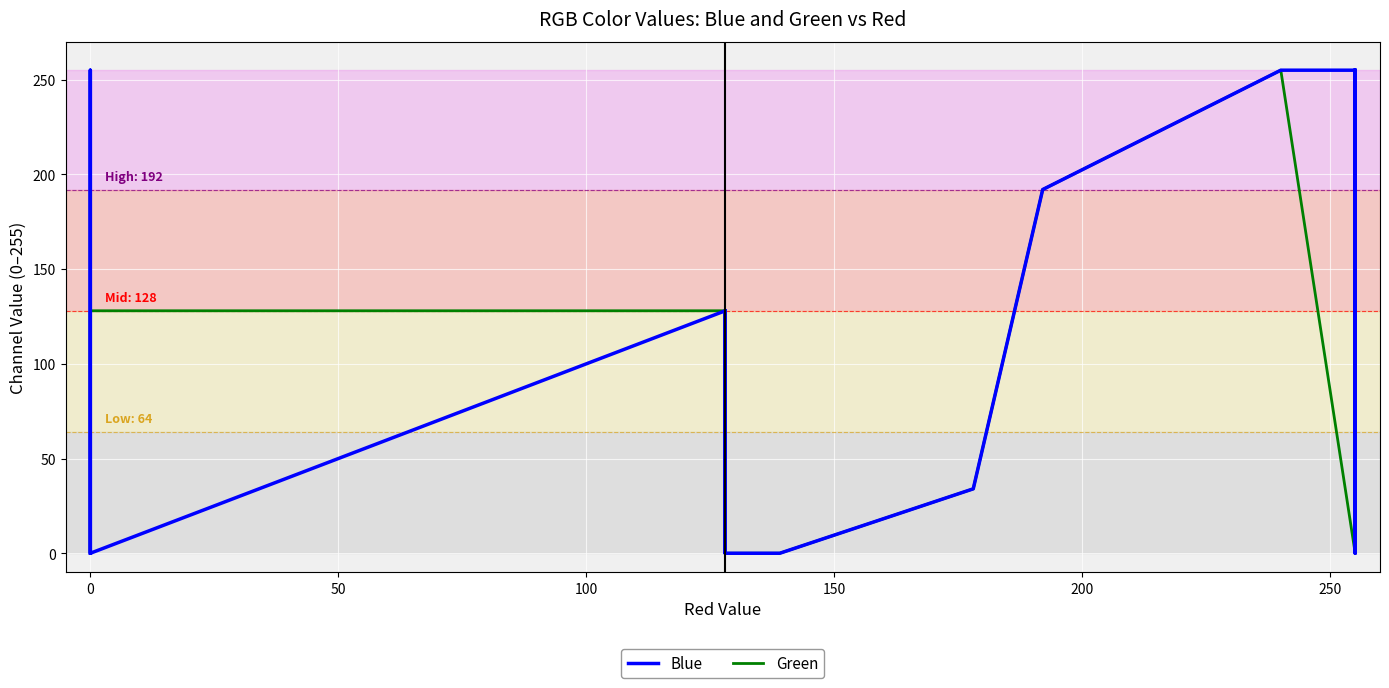

True or false: Blue has more than 2 points higher than both neighbors.

True